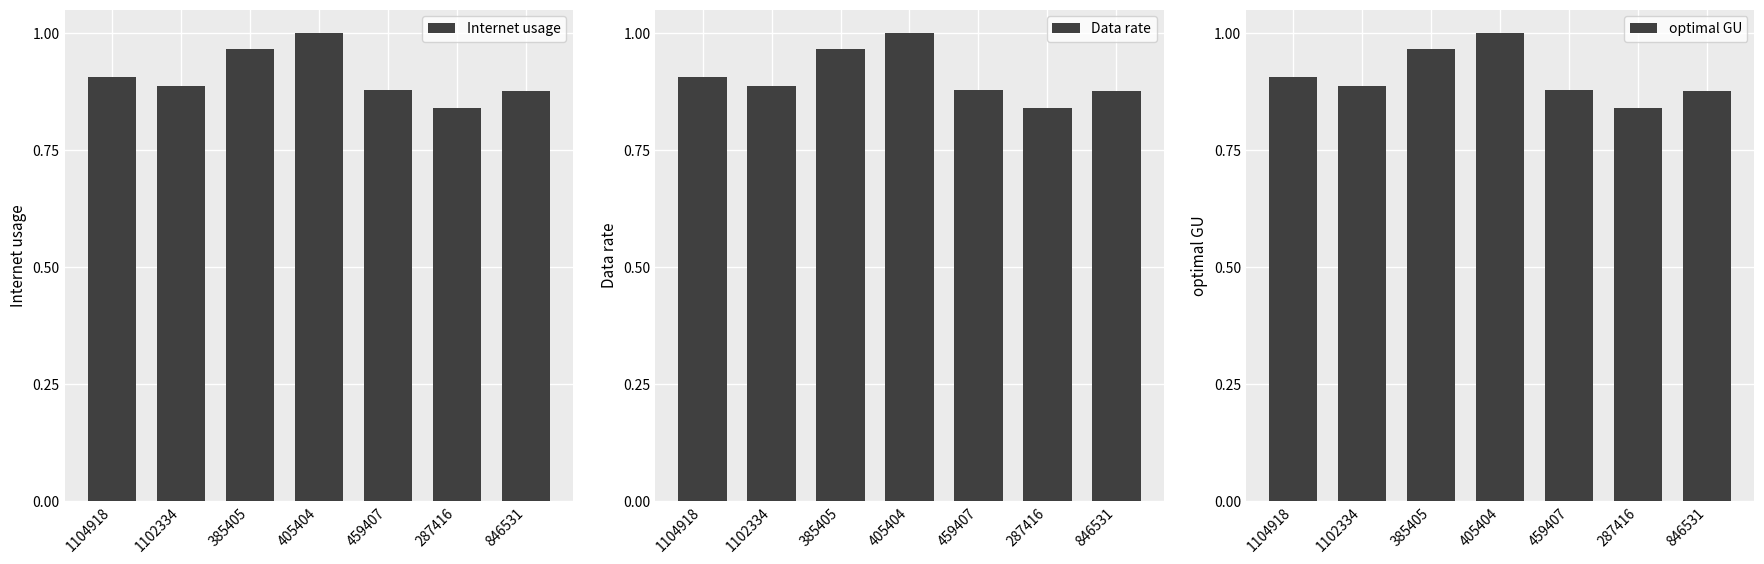

How many bars are there in total?

21